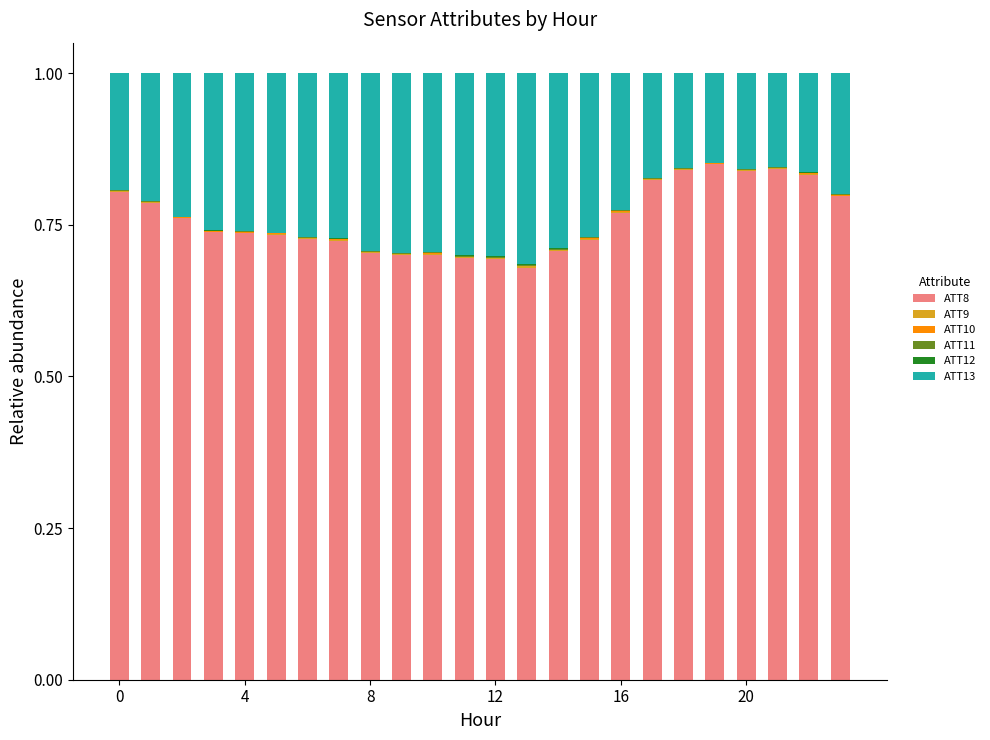

What is the average value of the ATT8 series?

0.8